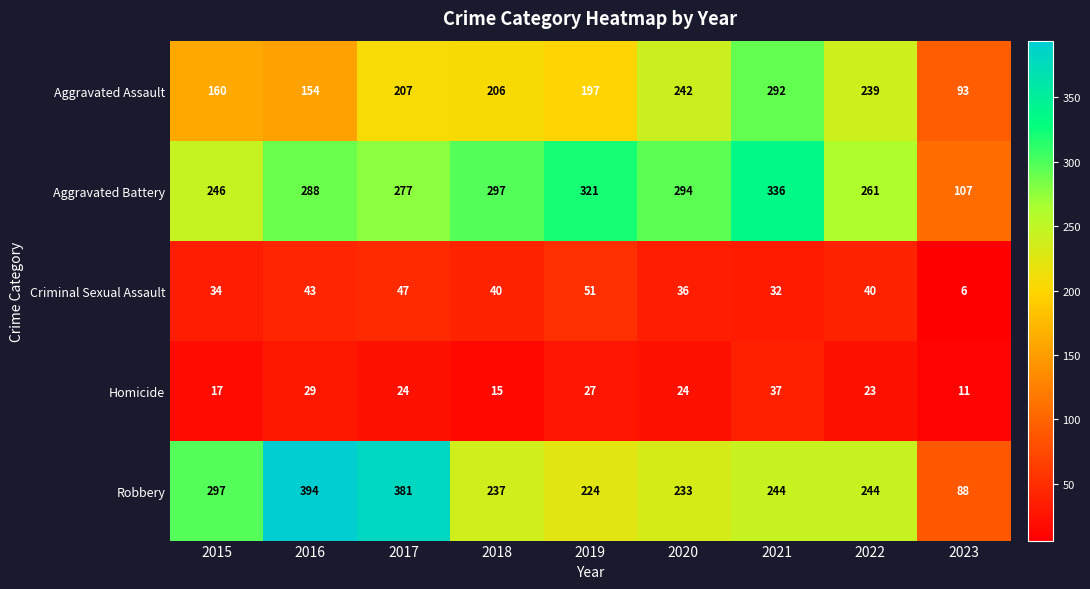

Is it true that Homicide equals 15 at 2018?

True